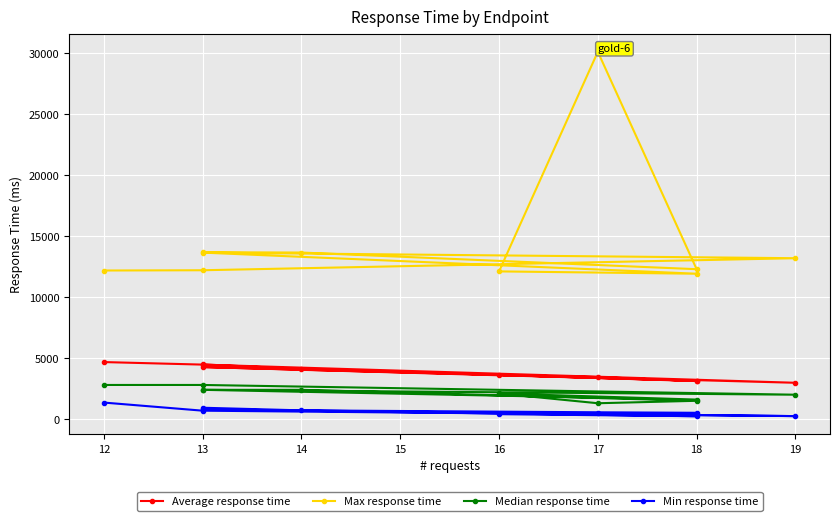

True or false: Average response time has more than 1 interior local peaks.

True